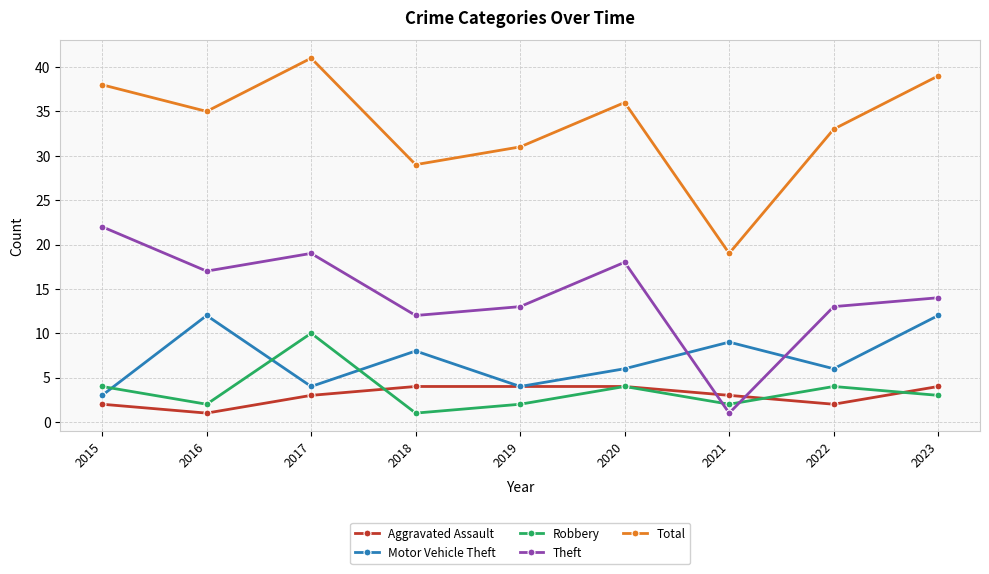

True or false: Total has more than 0 points higher than both neighbors.

True